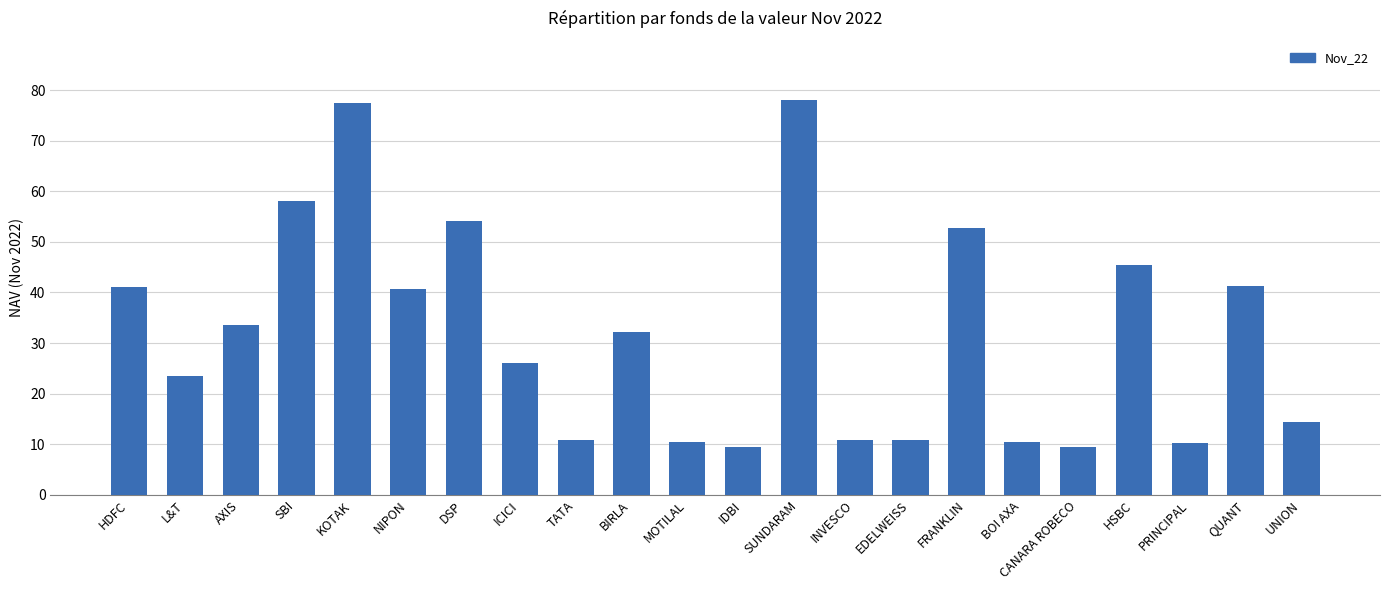

Is it true that the value at ICICI is 17.8?

False